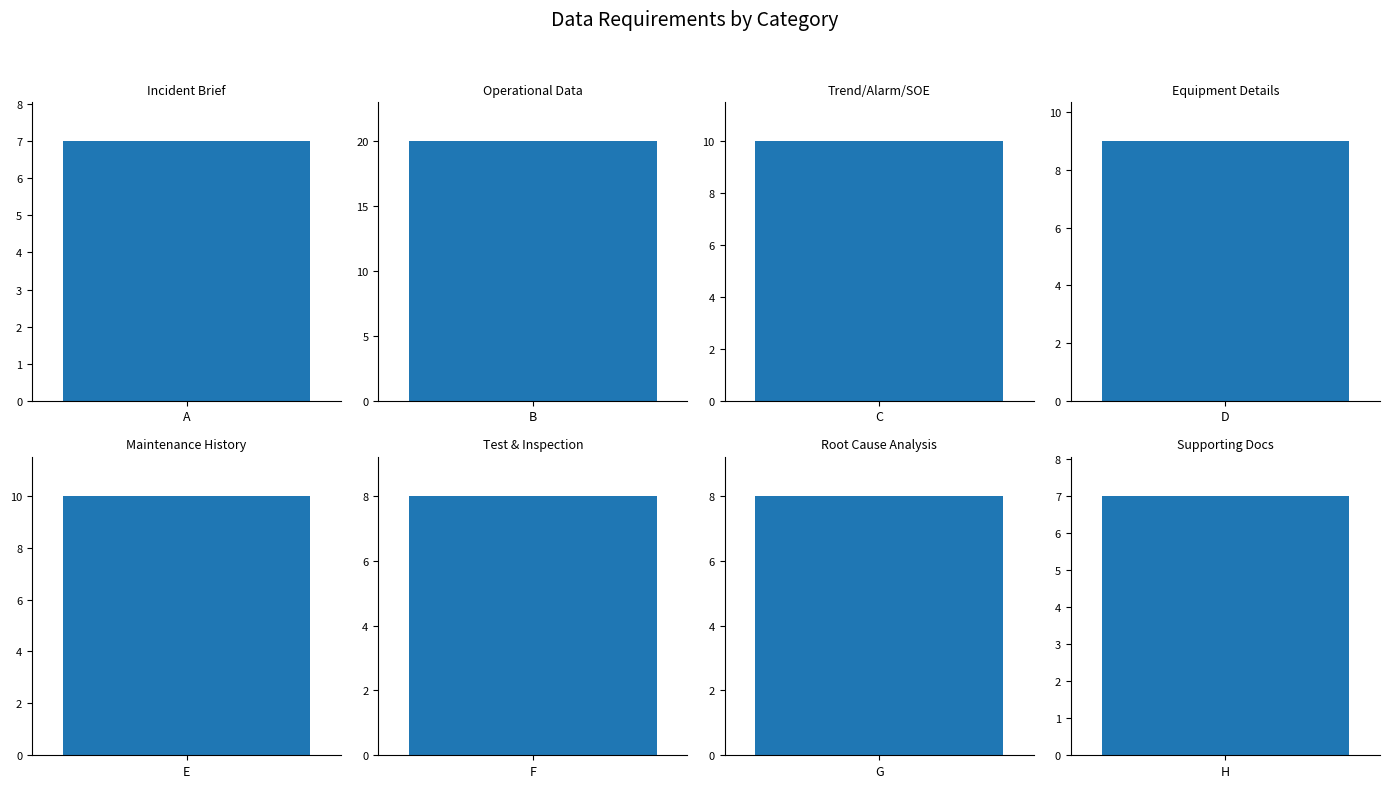

Reading right to left, transcribe all the data shown in this chart.

H=7	G=8	F=8	E=10	D=9	C=10	B=20	A=7